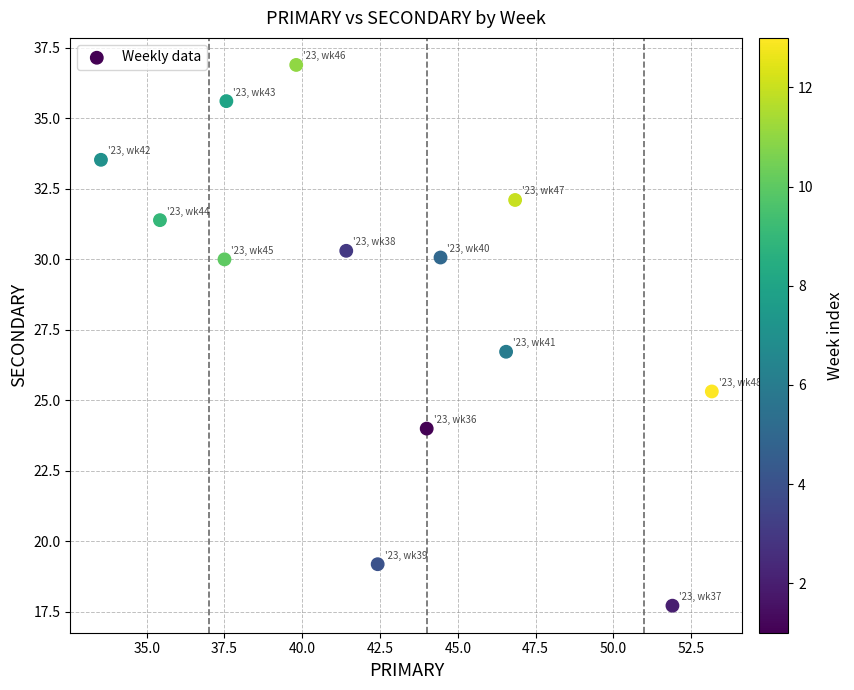

What is the range of X values (max minus min)?

19.6